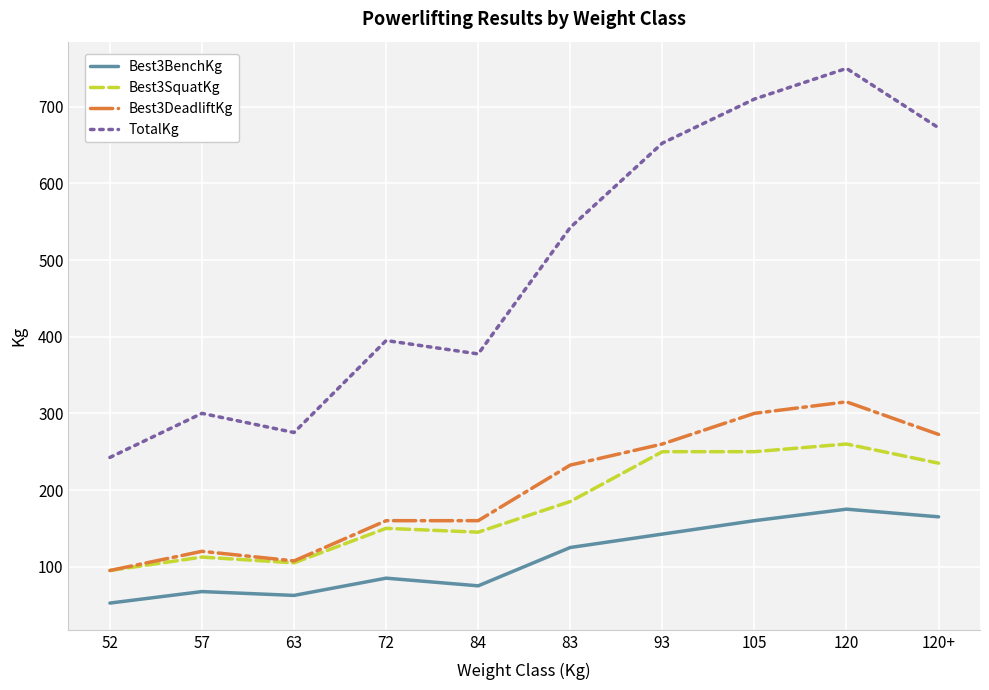

True or false: Best3BenchKg and TotalKg cross at least once.

False